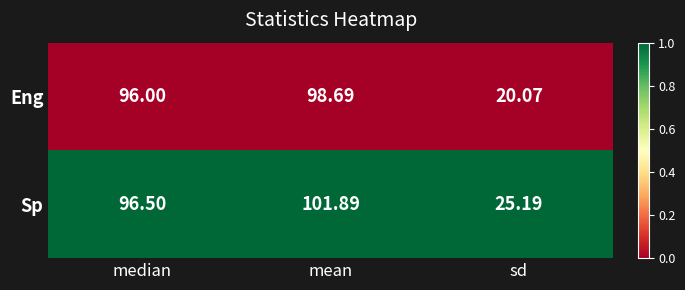

How many distinct data groups are displayed?

2